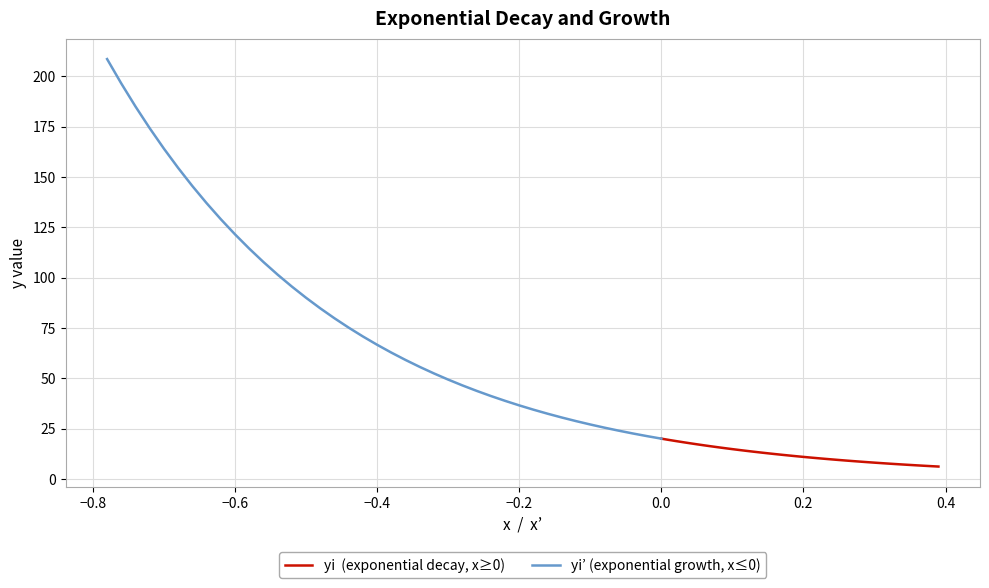

Is it true that yi  (exponential decay, x≥0) equals 14.4 at 25?

False